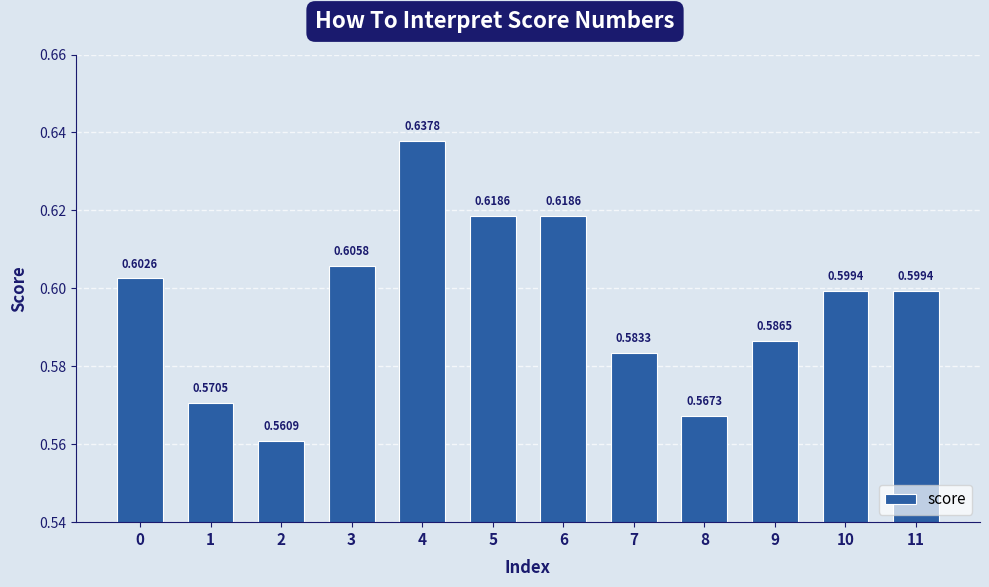

What is the difference between the second highest and second lowest values?

0.1